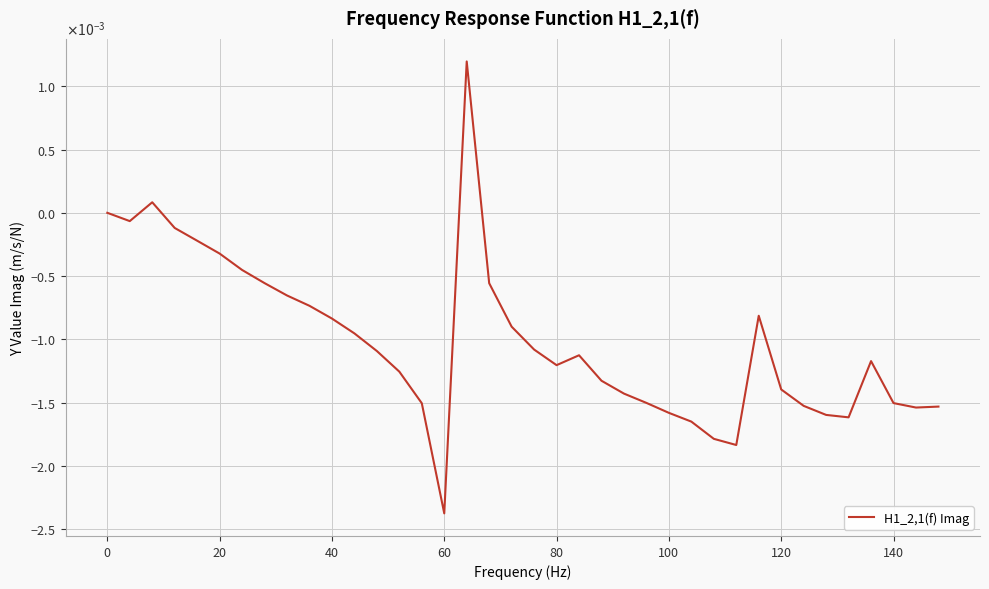

Does the chart have visible grid lines?

Yes